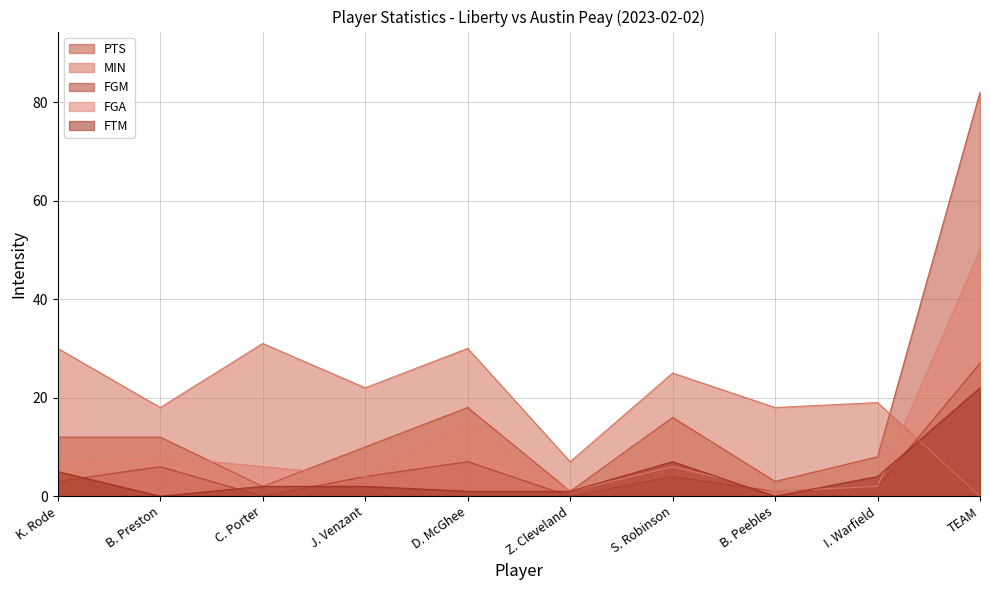

Between B. Preston and S. Robinson, which is larger?

S. Robinson